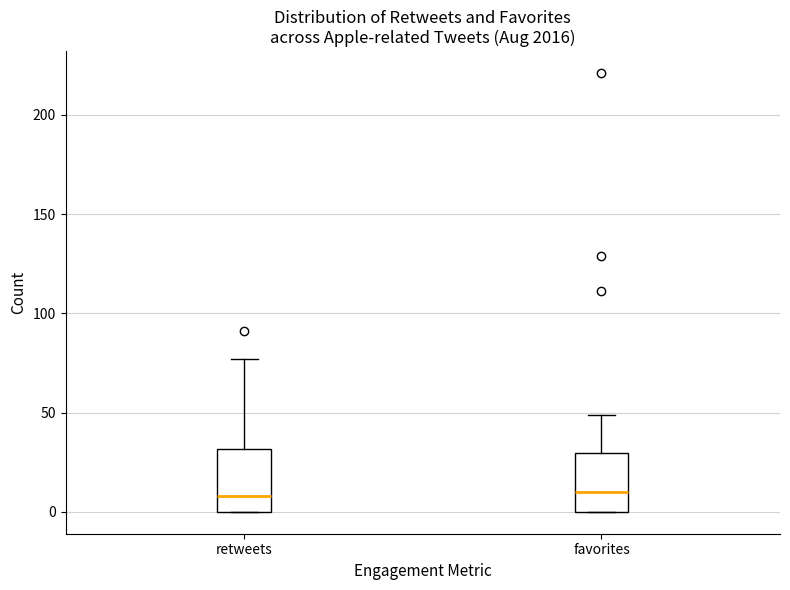

Reading left to right, read every box against the y-axis: the position of its median line, the range the box covers, and the ends of its whiskers. The values are not printed on the chart, so give them approximately, as read against the axis.

retweets: median 10, box 0 to 30, whiskers 0 to 75
favorites: median 10, box 0 to 30, whiskers 0 to 50